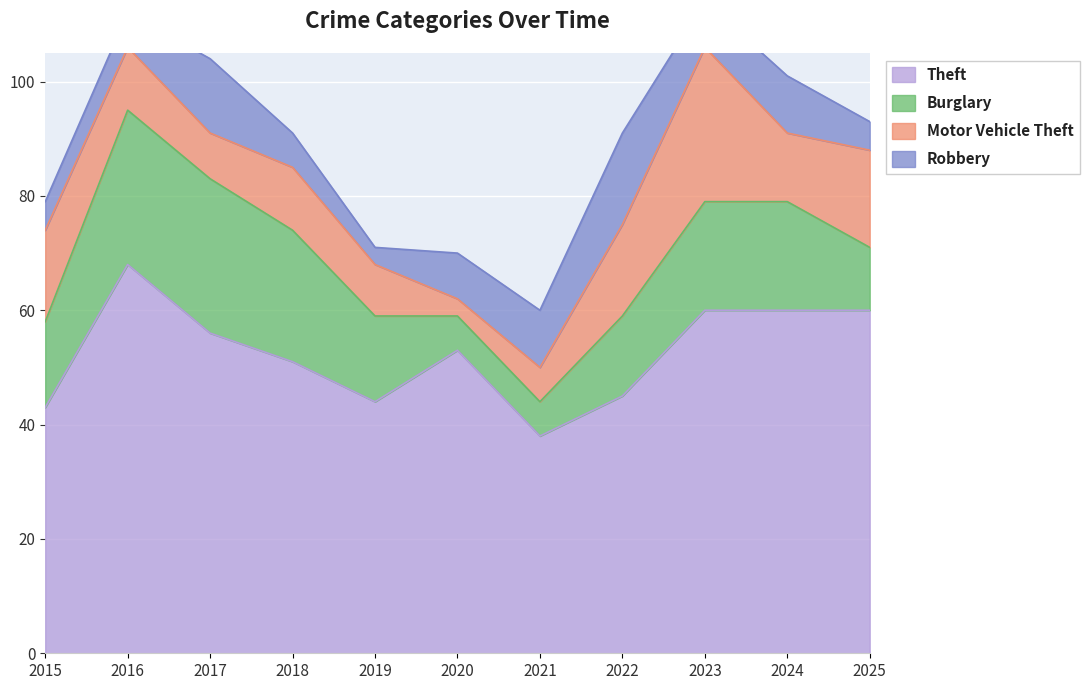

What are all the series names shown in the legend?

Theft, Burglary, Motor Vehicle Theft, Robbery